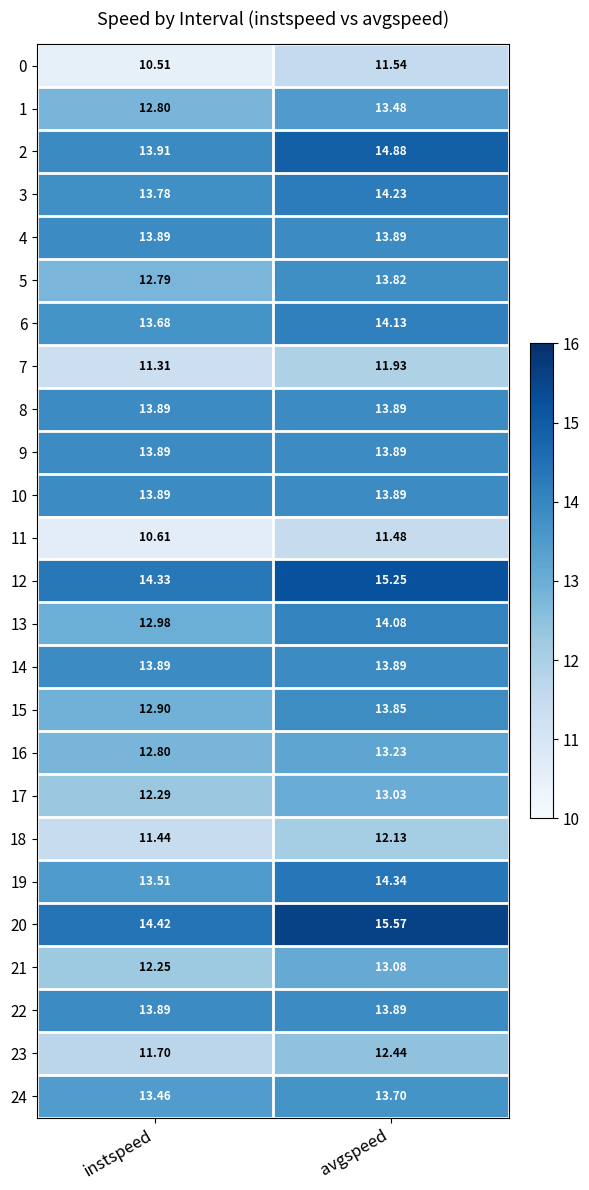

Which series has the largest total across all categories?

20